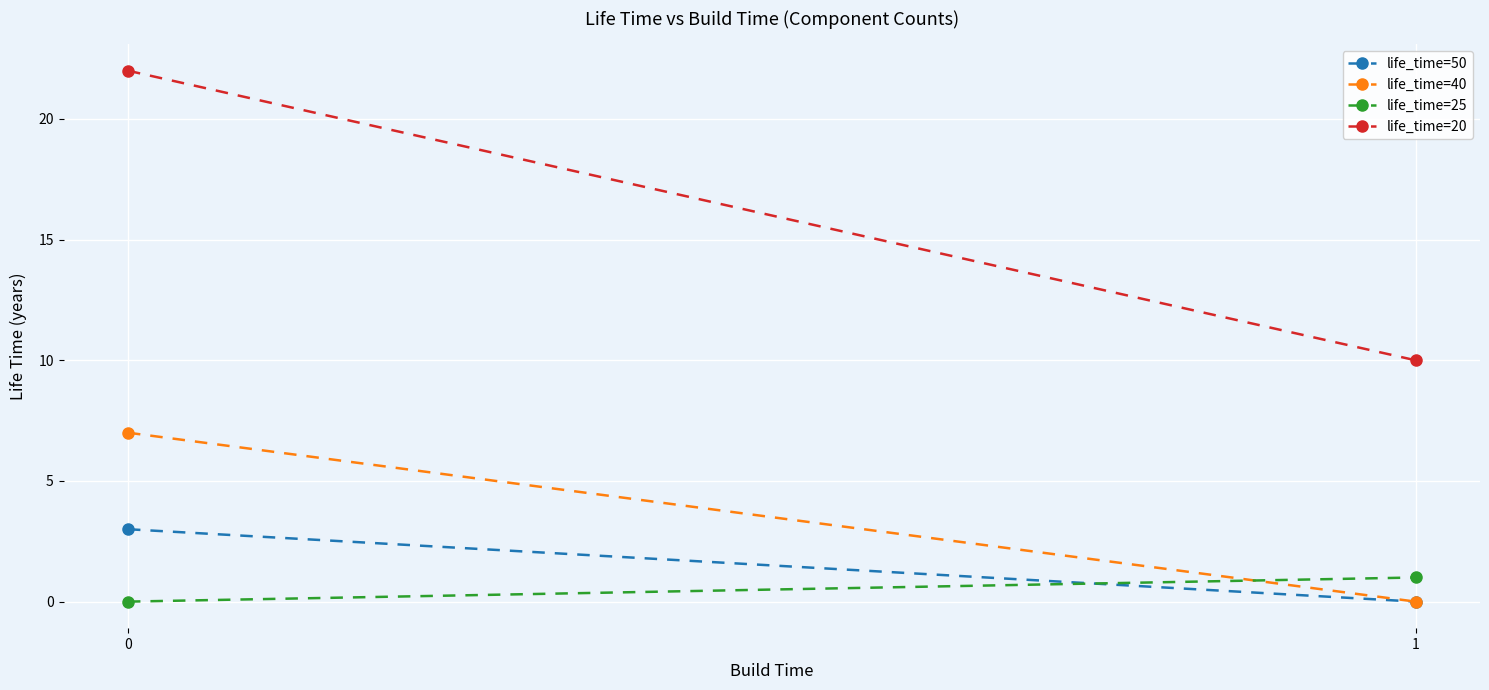

True or false: life_time=50 has a value of 0 at 1.

True